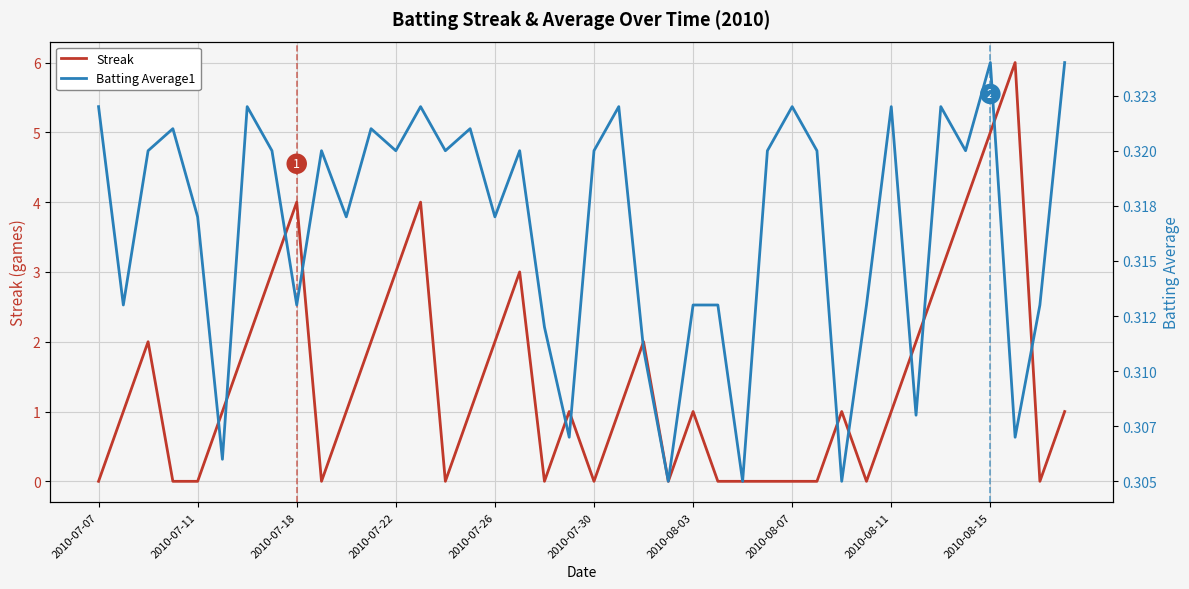

True or false: Batting Average1 and Streak cross at least once.

True